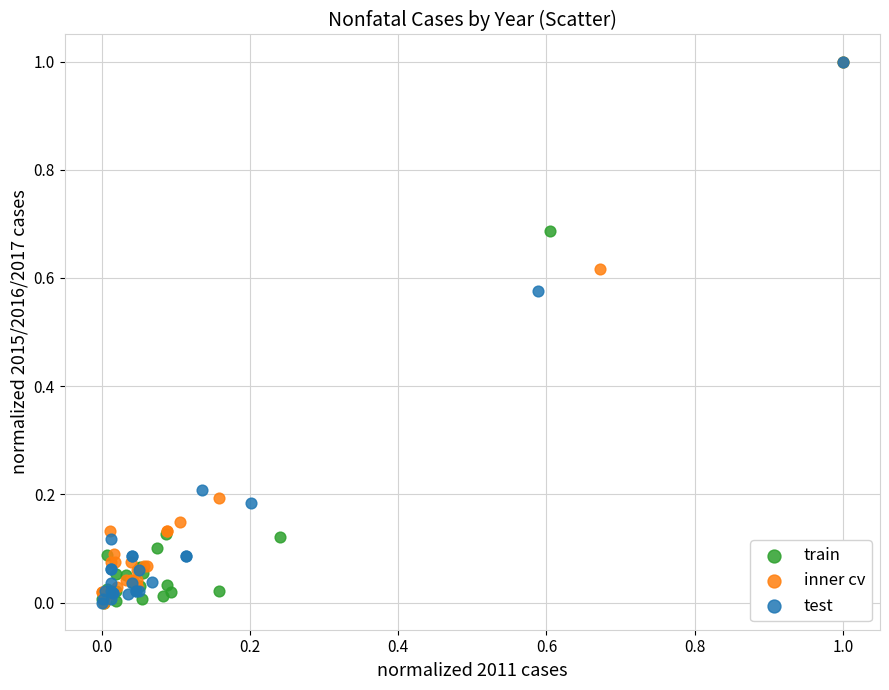

What are all the series names shown in the legend?

train, inner cv, test